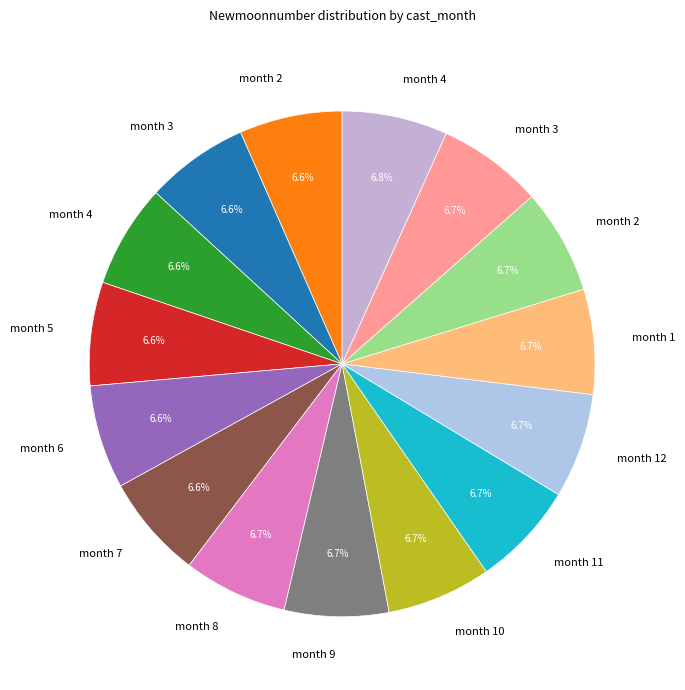

Is there any slice that represents more than half of the pie?

No